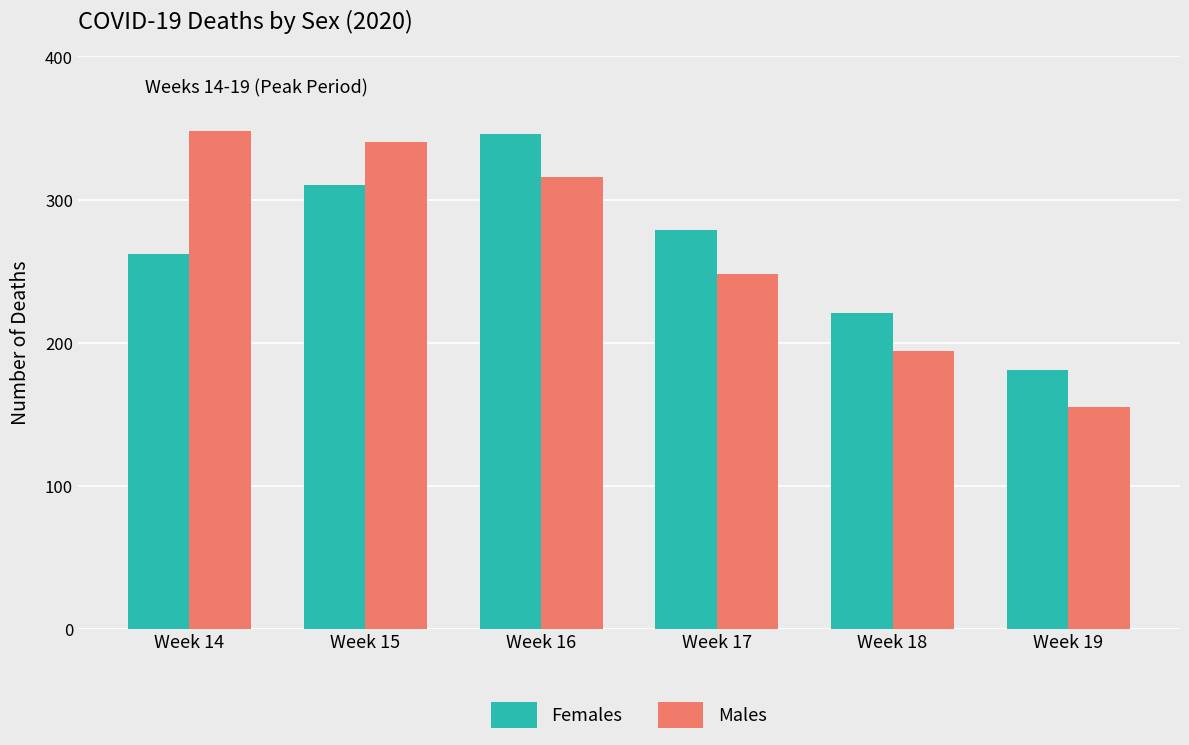

Is the value of Females at Week 15 greater than the value of Males at Week 18?

Yes